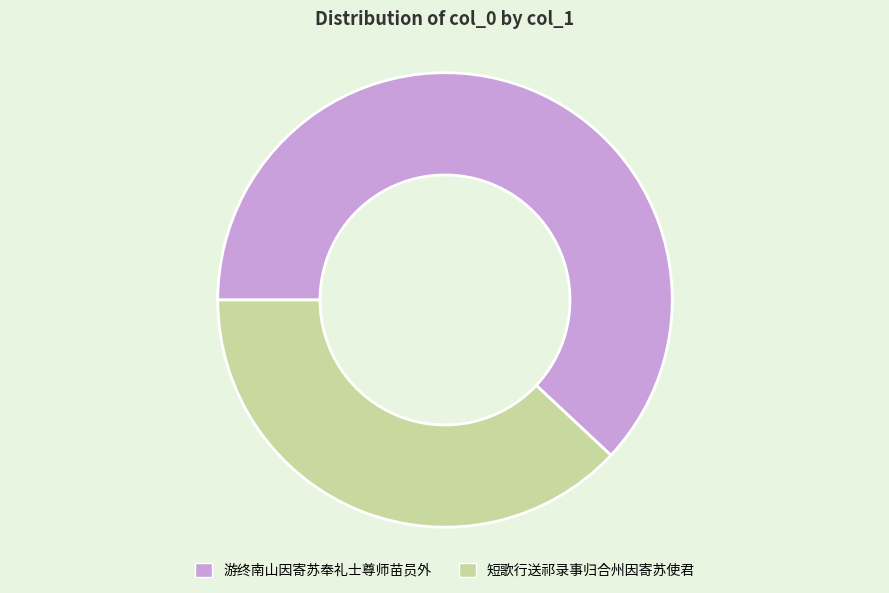

Between 短歌行送祁录事归合州因寄苏使君 and 游终南山因寄苏奉礼士尊师苗员外, which is larger?

游终南山因寄苏奉礼士尊师苗员外